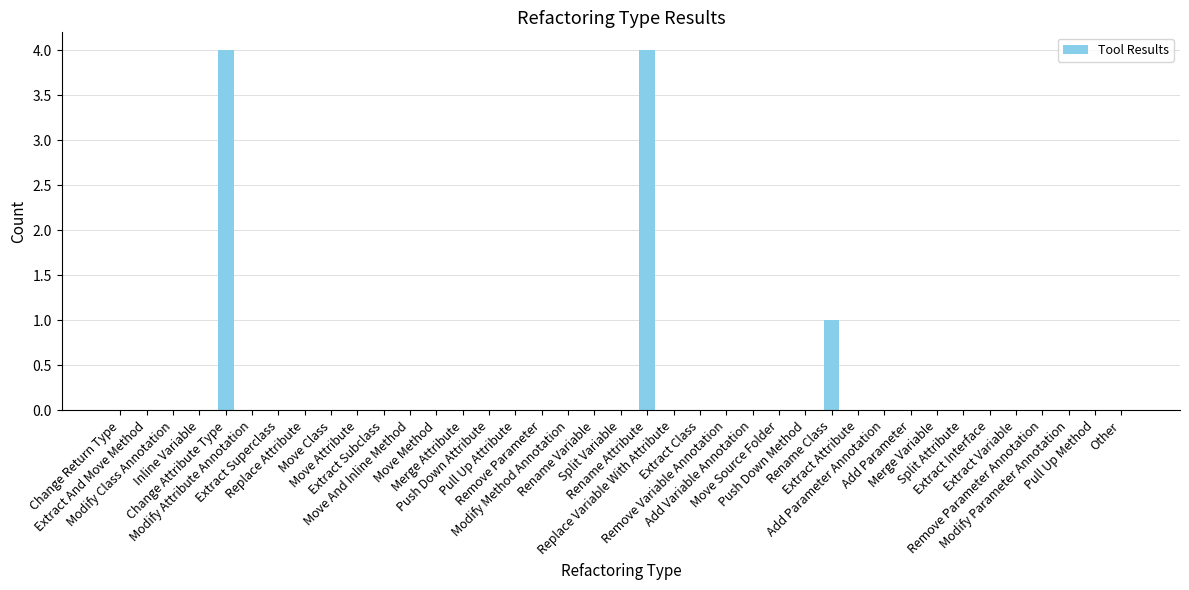

What is the sum of all values?

9